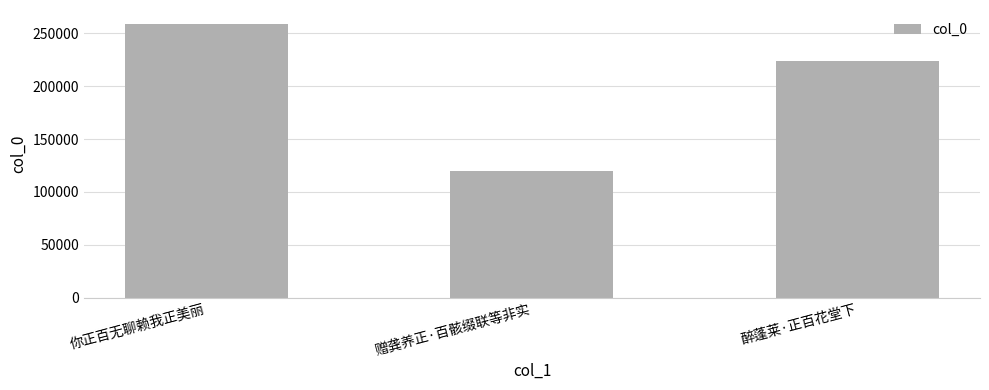

What is the value of the 3rd bar from the left?

224094